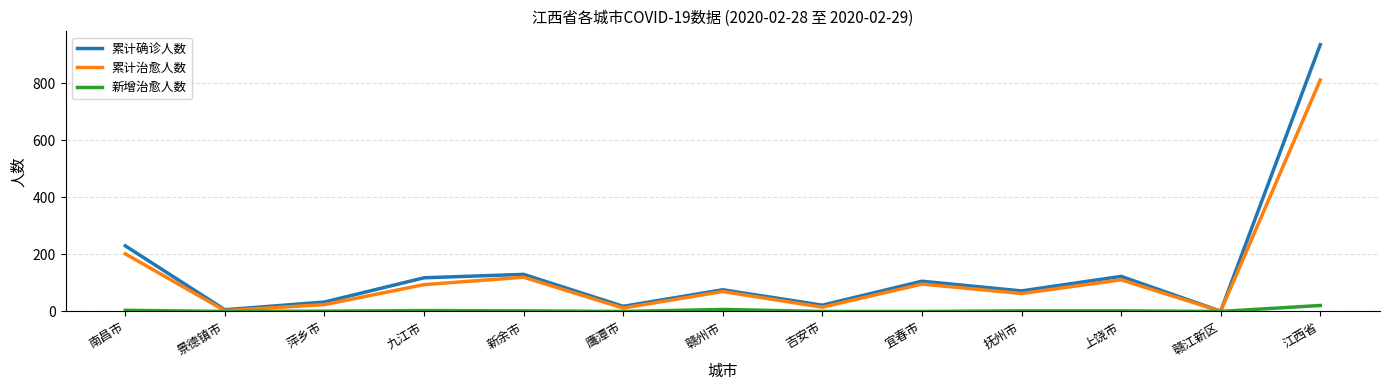

Is the value of 累计确诊人数 at 九江市 greater than the value of 新增治愈人数 at 南昌市?

Yes